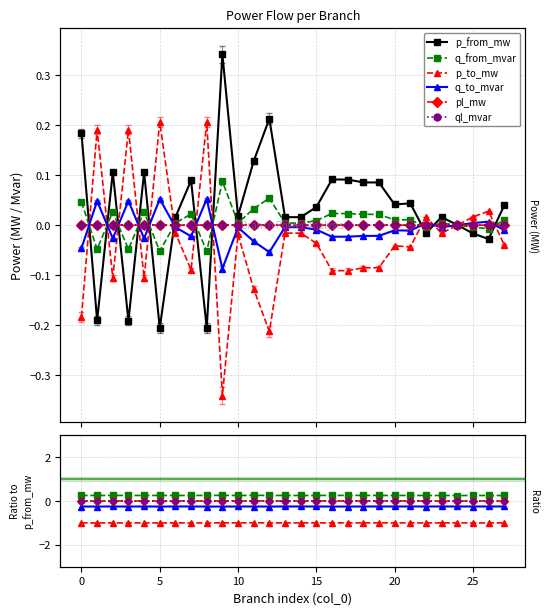

At which category does pl_mw reach its first local peak?

5